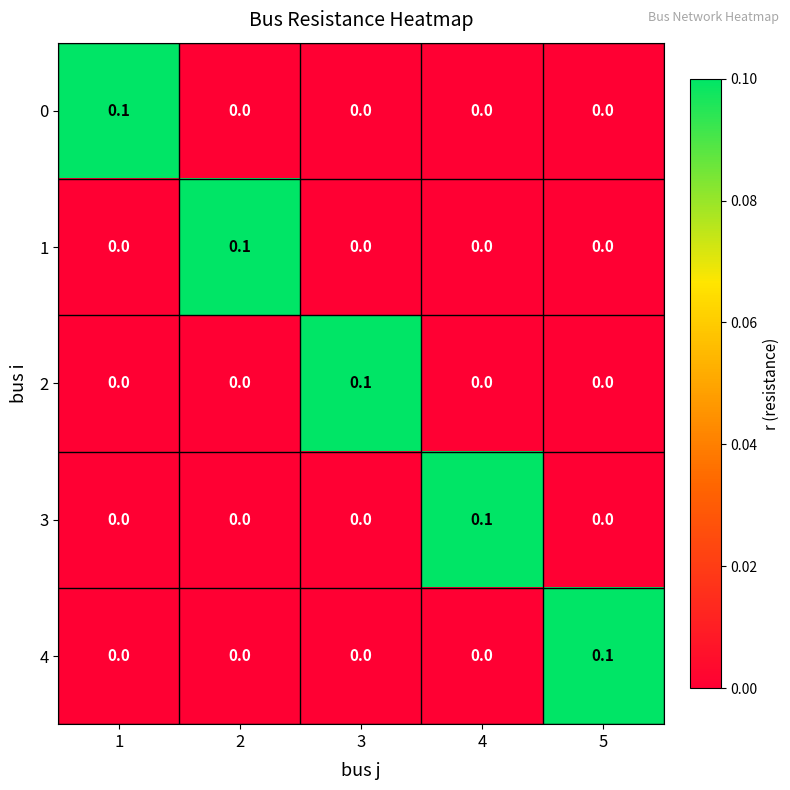

Is it true that 0 equals 0.0 at 2?

True